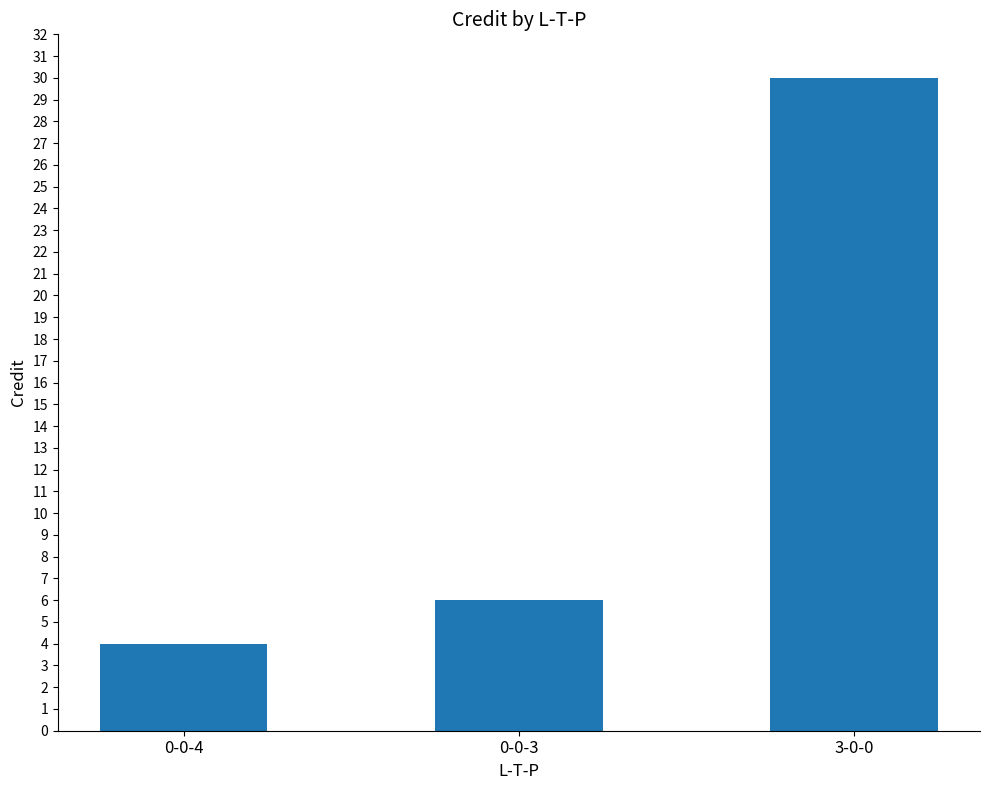

Reading right to left, list all the values displayed in this chart.

3-0-0=30	0-0-3=6	0-0-4=4